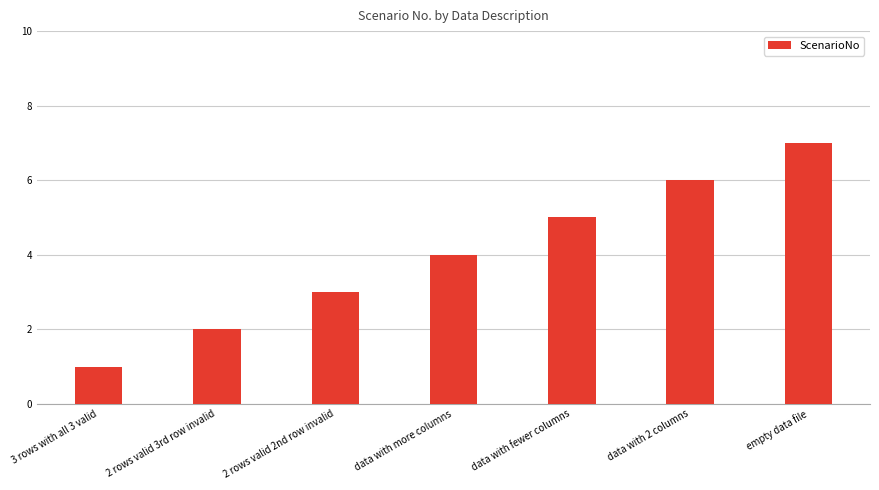

True or false: the data shows 5 at data with fewer columns.

True